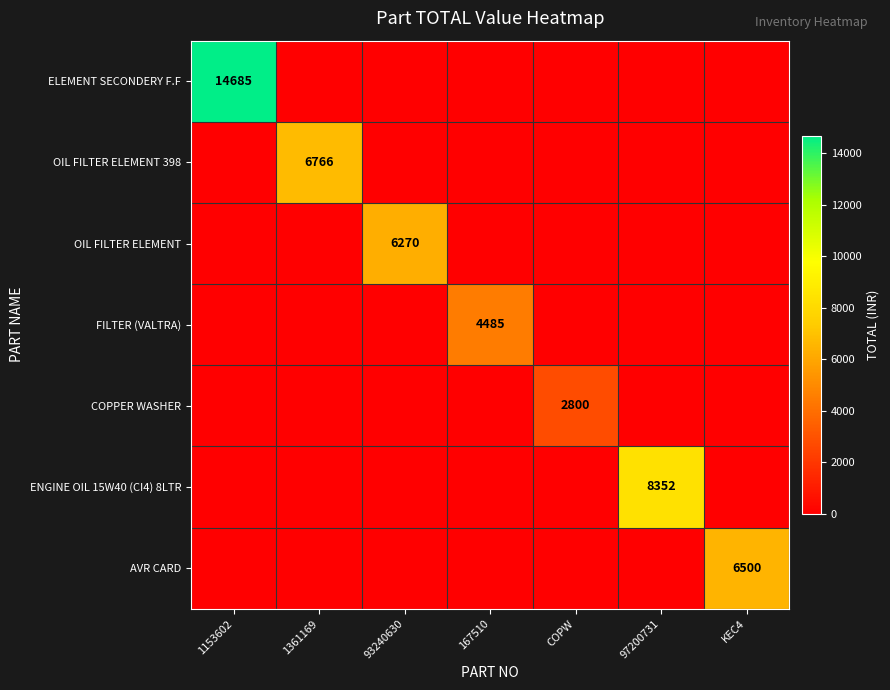

The OIL FILTER ELEMENT series shows 3739 at 93240630. True or false?

False